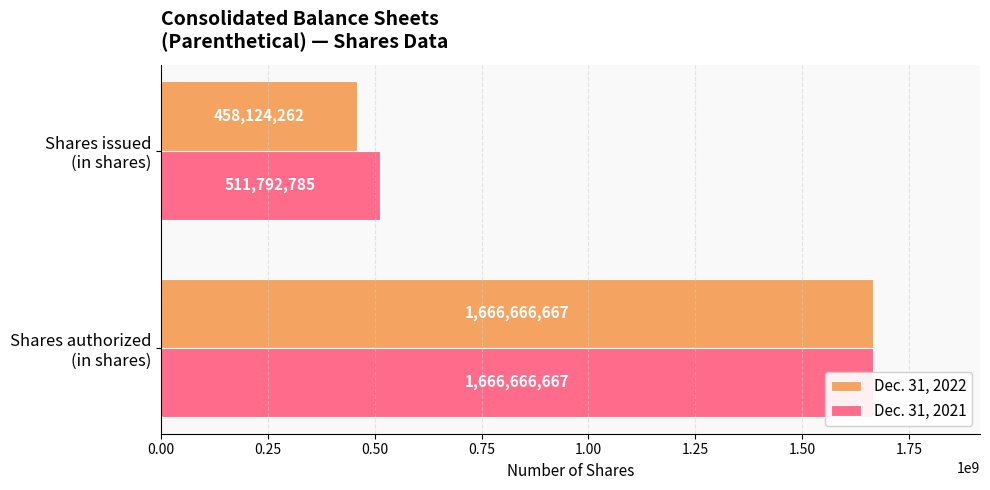

The value of Dec. 31, 2021 at Shares authorized (in shares) is 550613652. True or false?

False